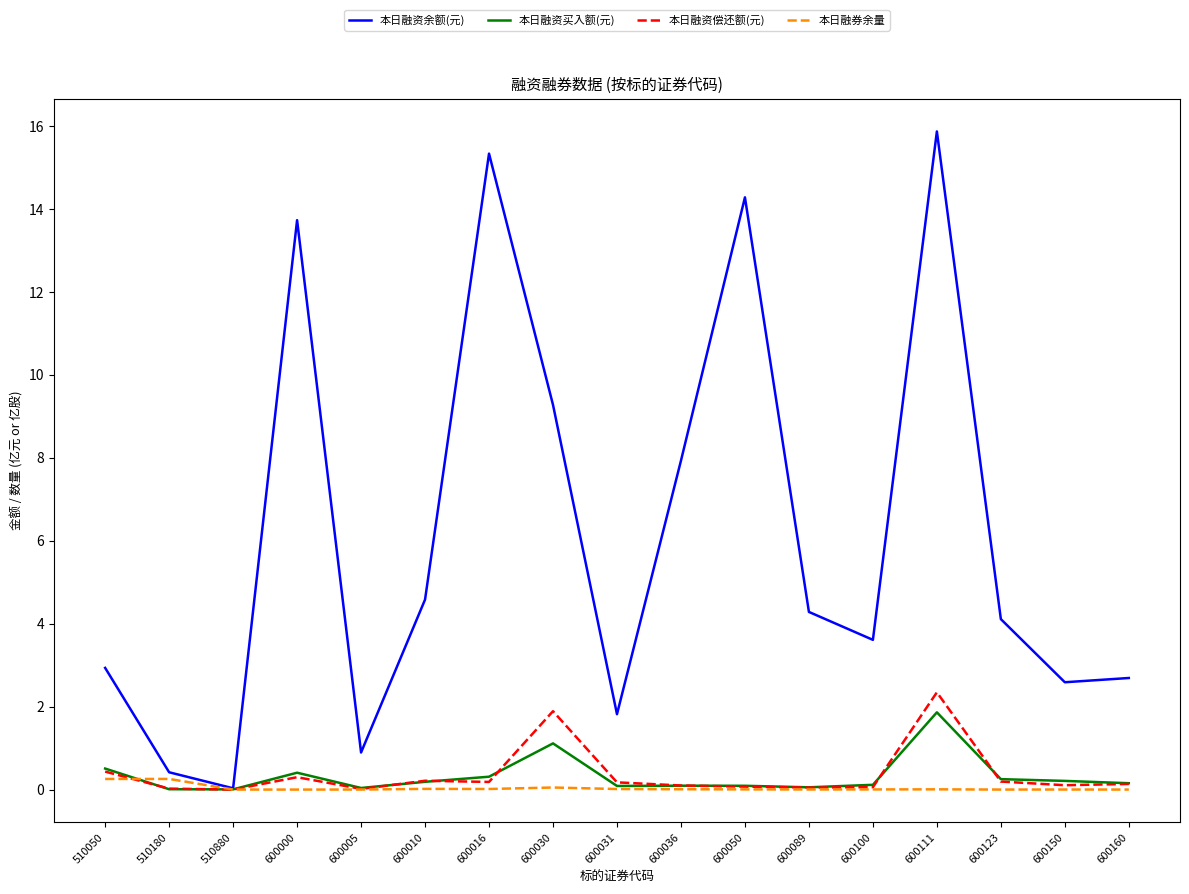

What is the average value of the 本日融资买入额(元) series?

0.3